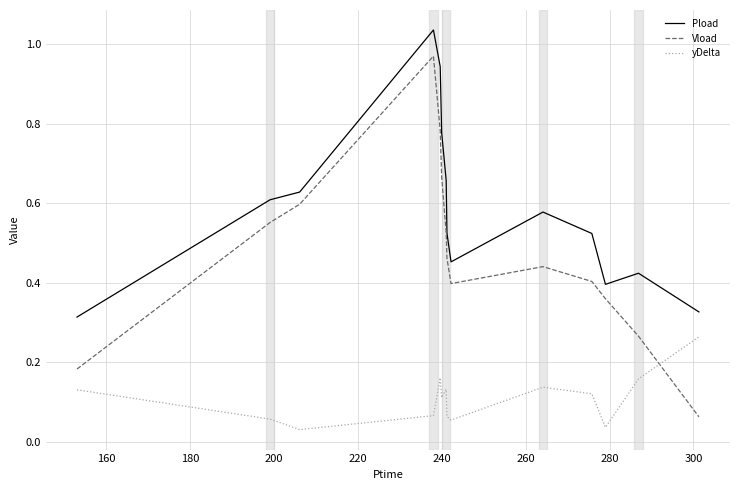

What are all the series names shown in the legend?

Pload, Vload, yDelta